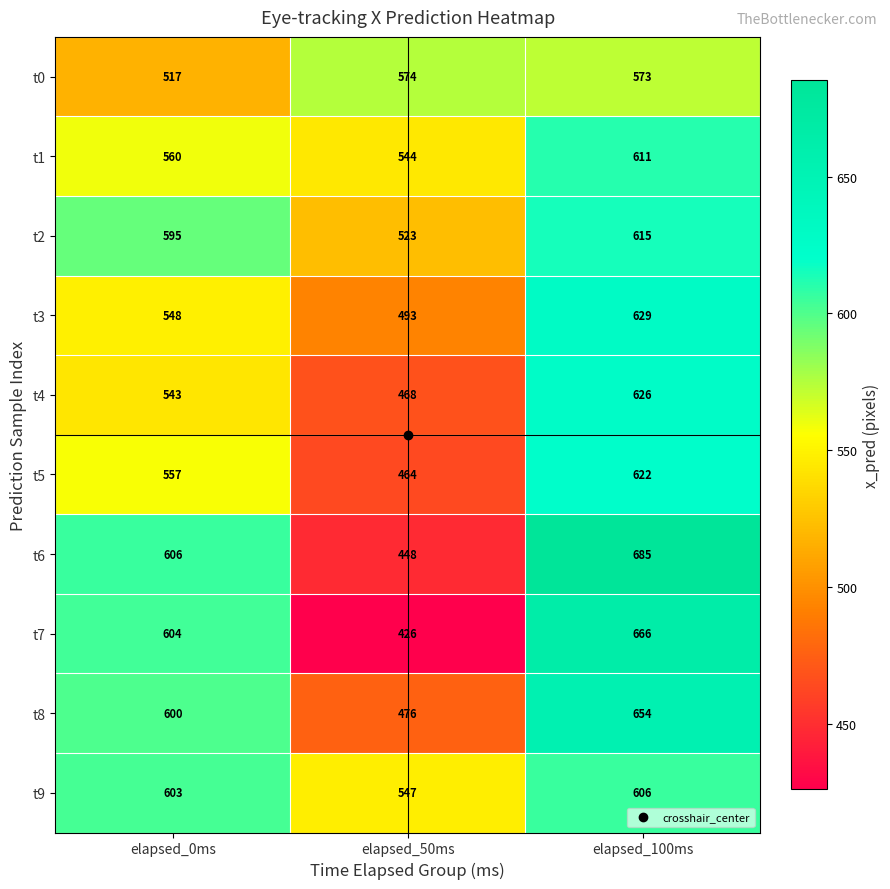

What is the difference between the maximum and second lowest values in the t1 series?

51